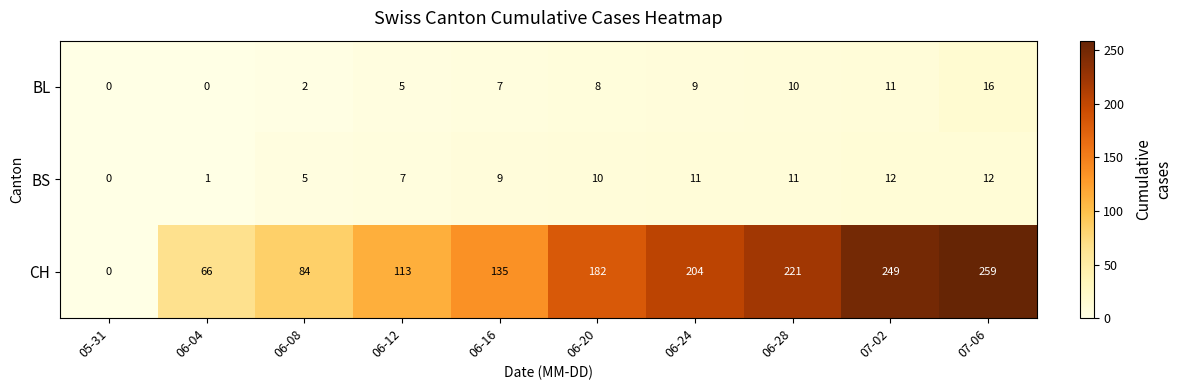

What is the difference between the second highest and second lowest values in the BL series?

11